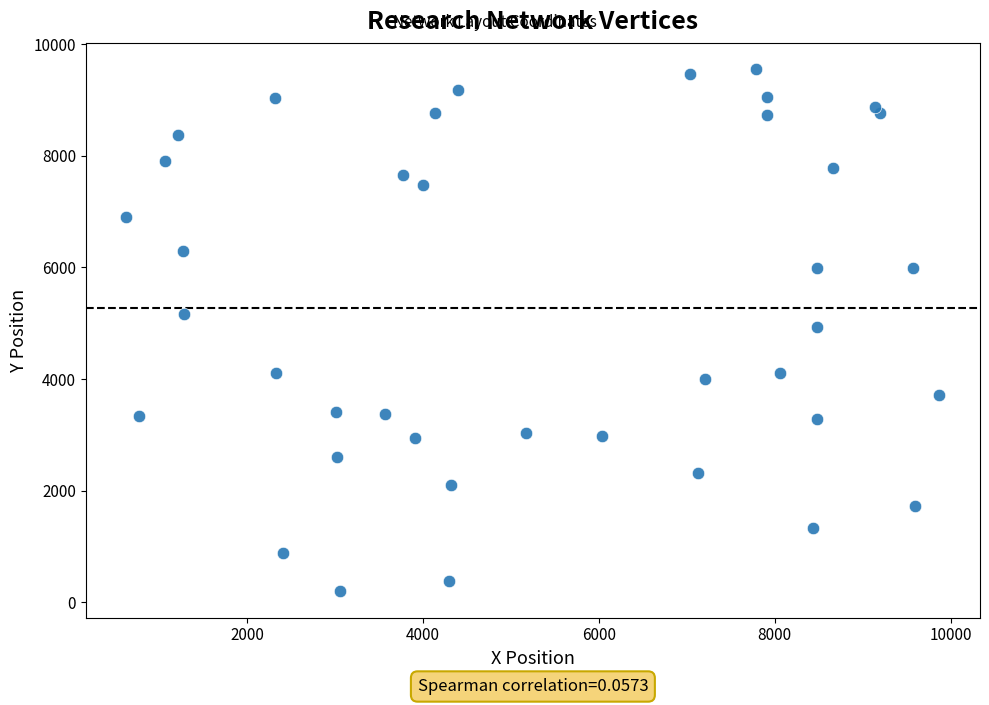

What is the range of X values (max minus min)?

9245.8